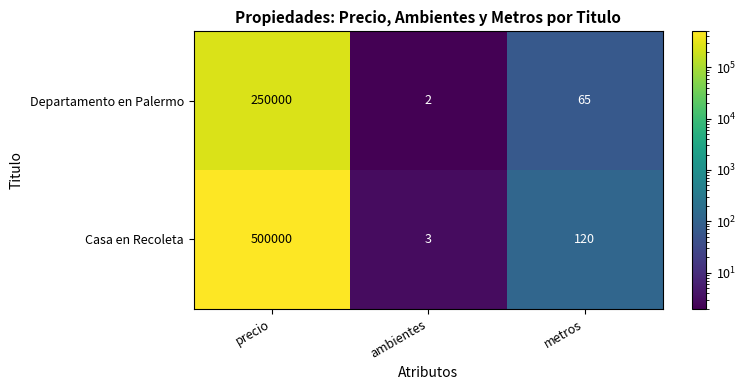

At which label does Departamento en Palermo reach its minimum?

ambientes